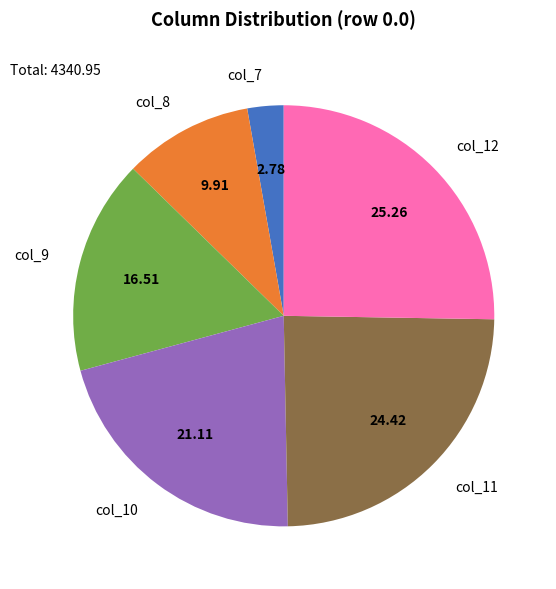

Rank the categories by value from highest to lowest.

col_12, col_11, col_10, col_9, col_8, col_7